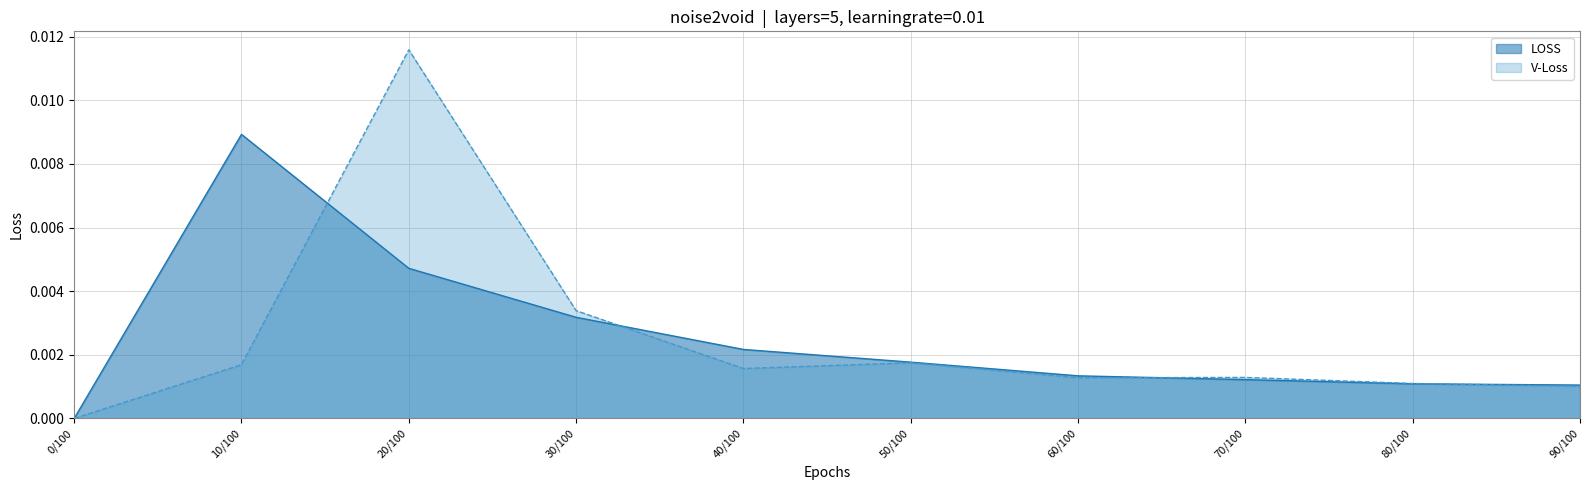

Rank the series by their maximum value, from lowest to highest.

LOSS, V-Loss